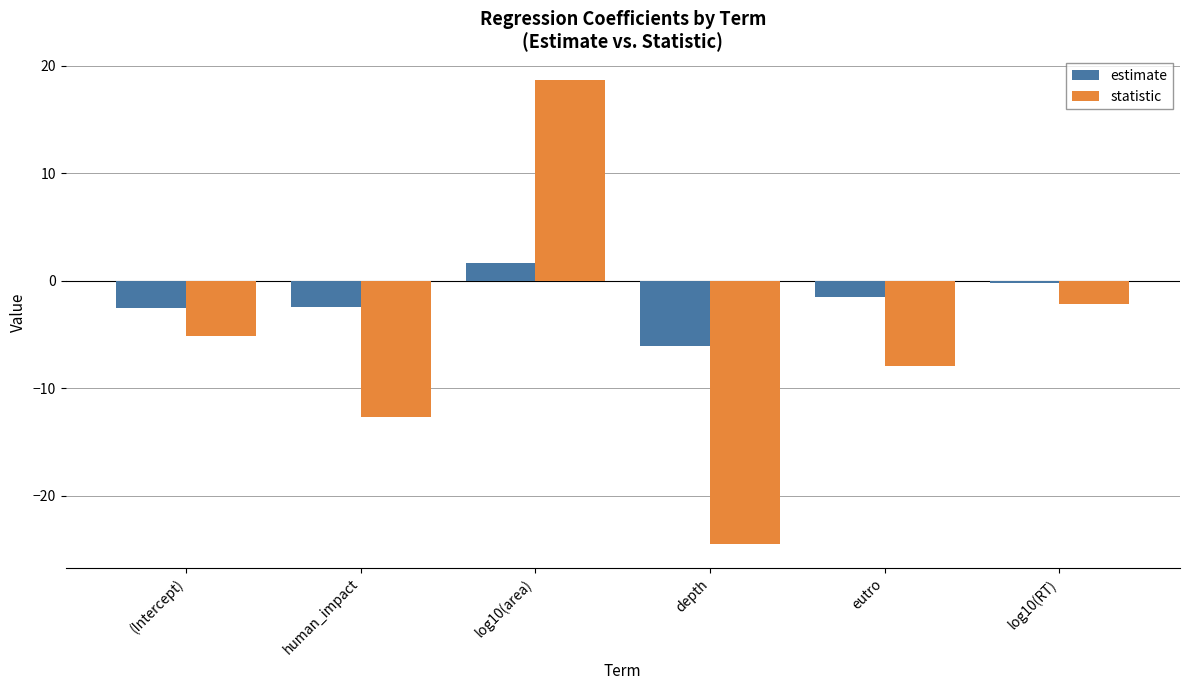

At which label does estimate first exceed -1?

log10(area)